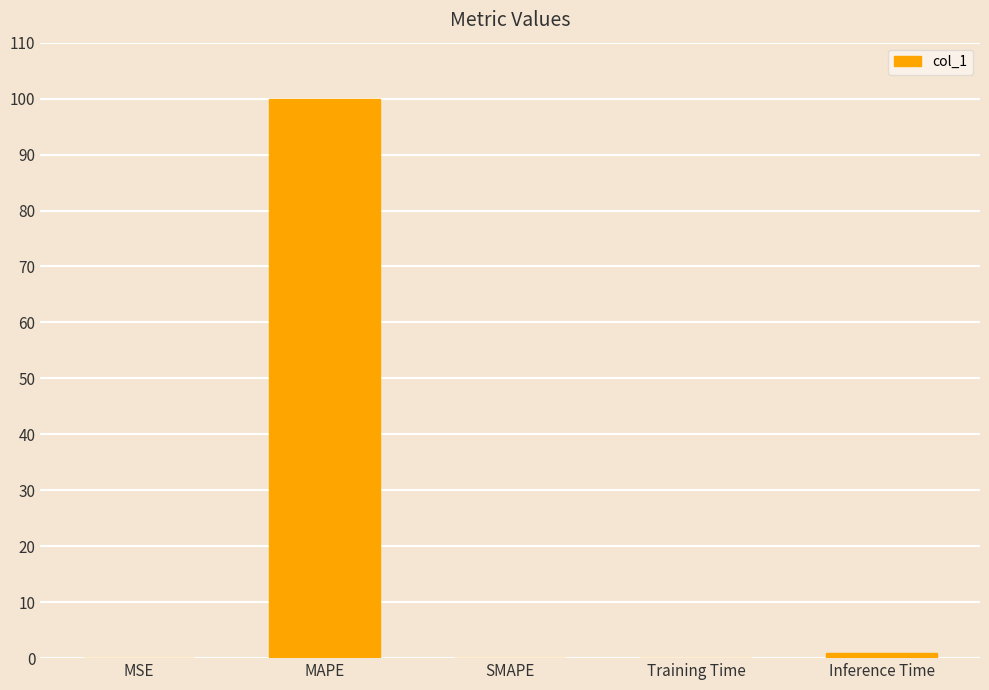

How many categories are shown in the chart?

5